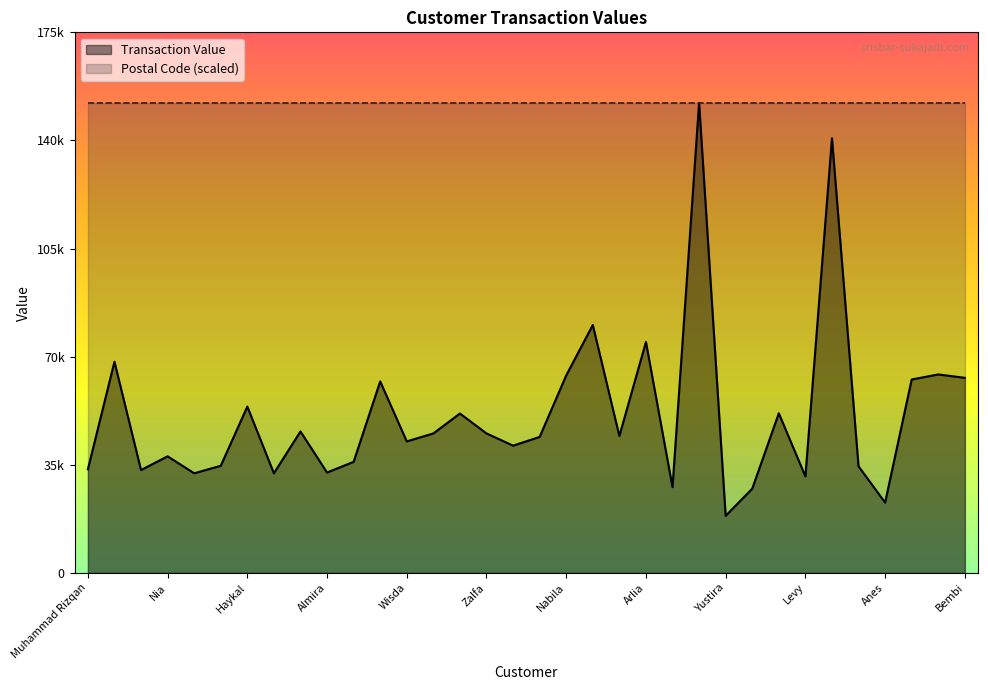

True or false: the data shows 52685 at Wawan Aditya.

False